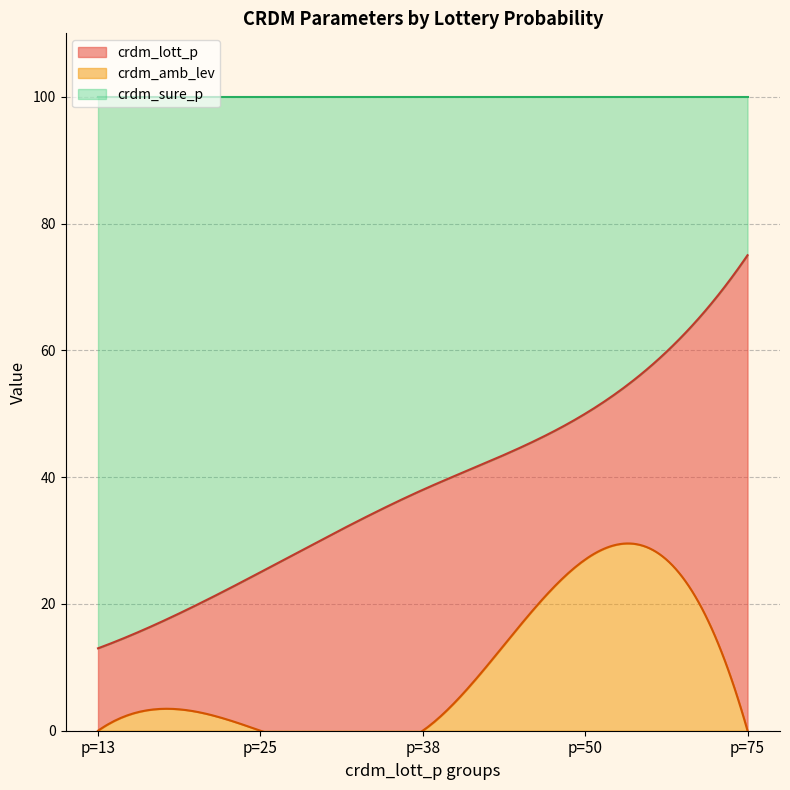

What is the value of the crdm_lott_p point at the 13th from the left?

13